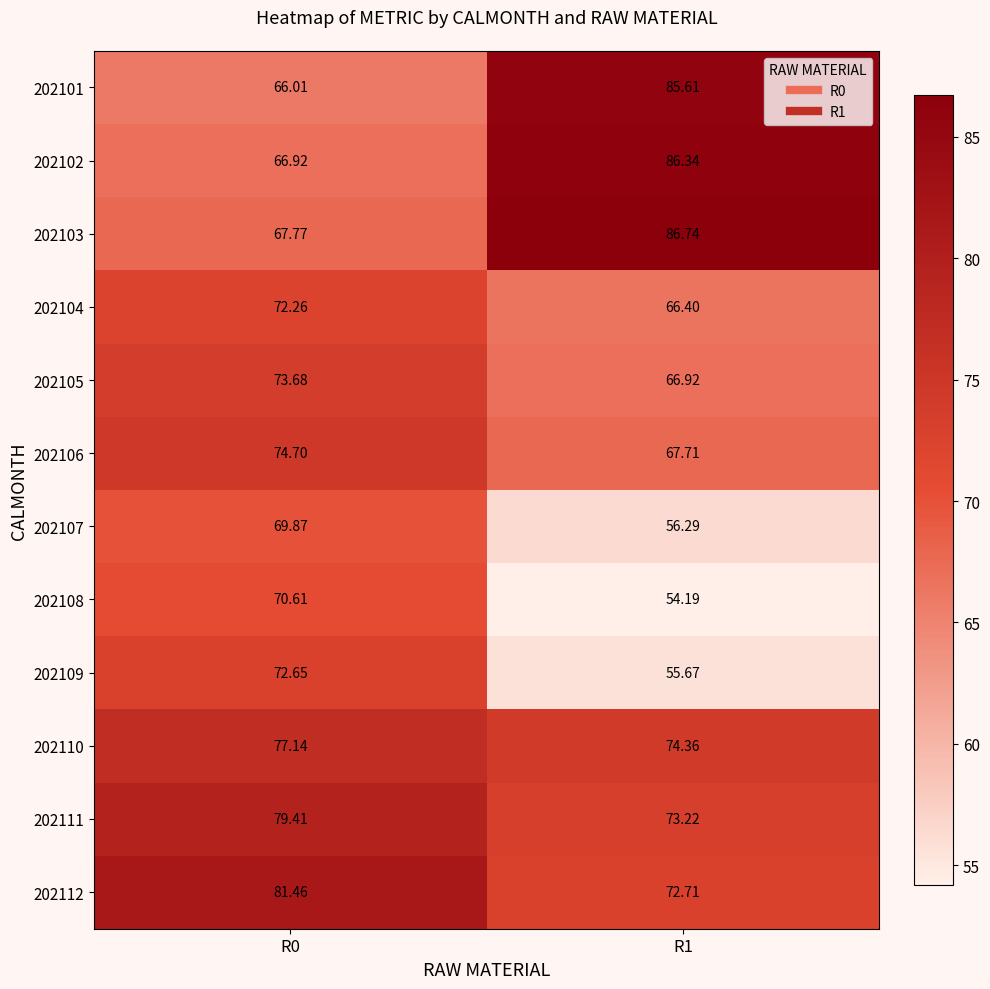

At how many categories does at least one series exceed 63?

2